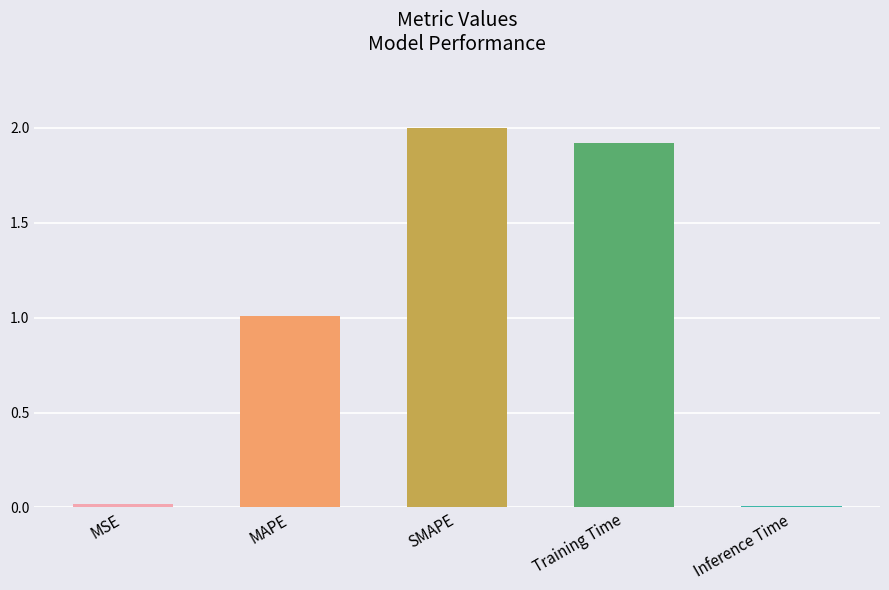

Which has a higher value, MSE or Training Time?

Training Time